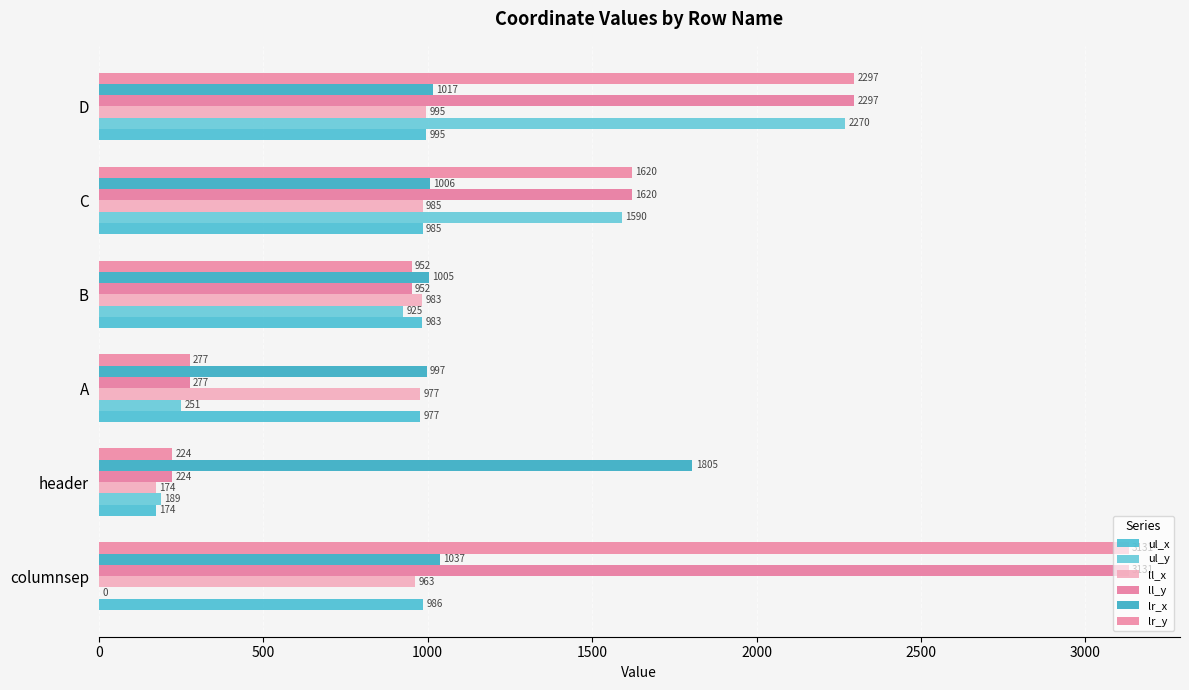

Count the number of data series in this chart.

6